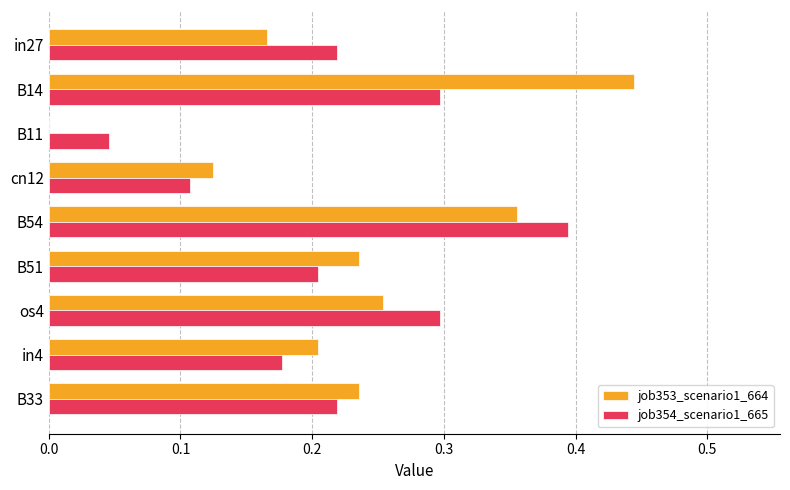

The job354_scenario1_665 series shows 0.5 at os4. True or false?

False